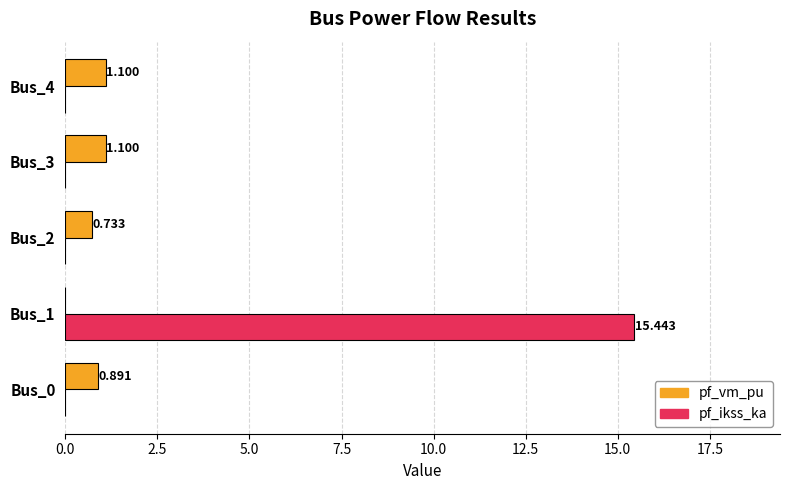

Which series has the largest total across all categories?

pf_ikss_ka